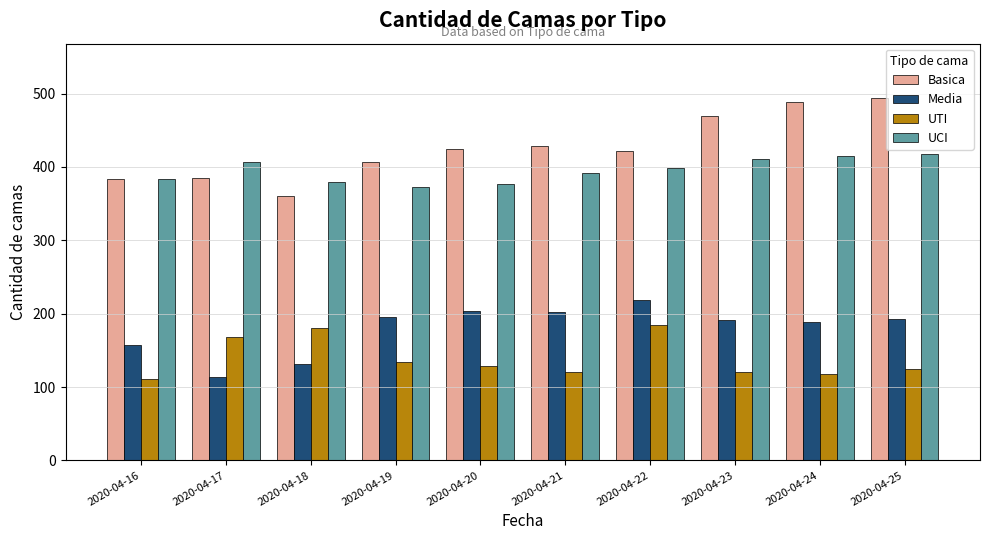

What is the spread (max minus min) of values at 2020-04-21?

307